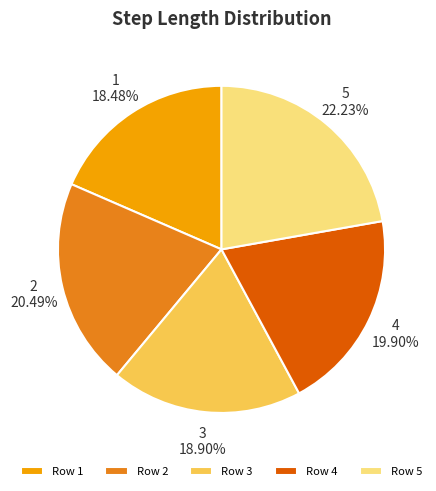

Count the number of slices in the pie.

5